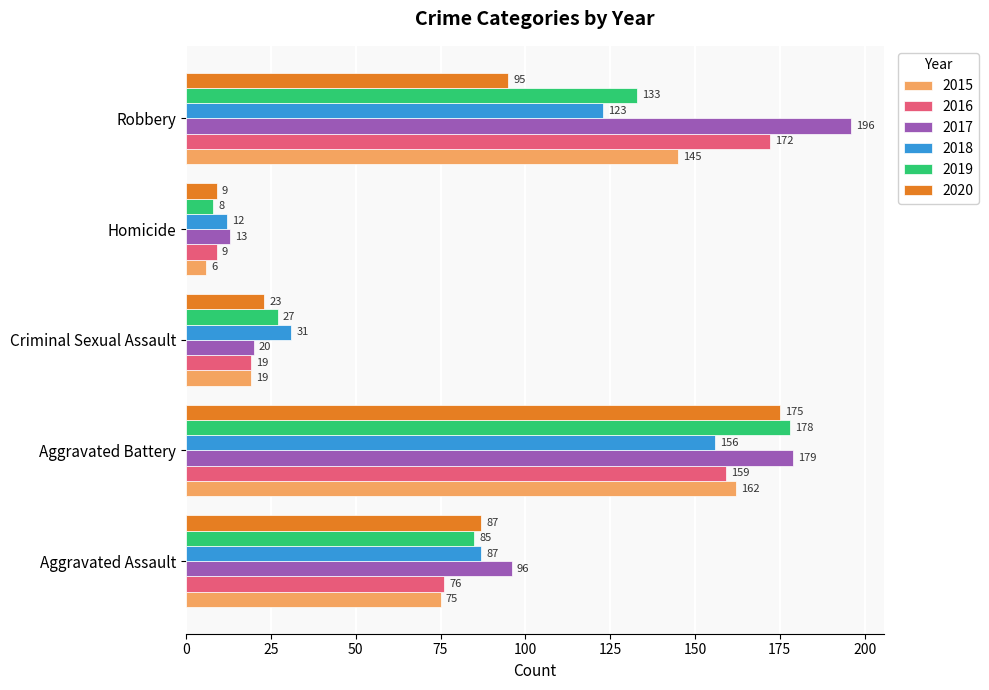

Which series has the largest range (max minus min)?

2017